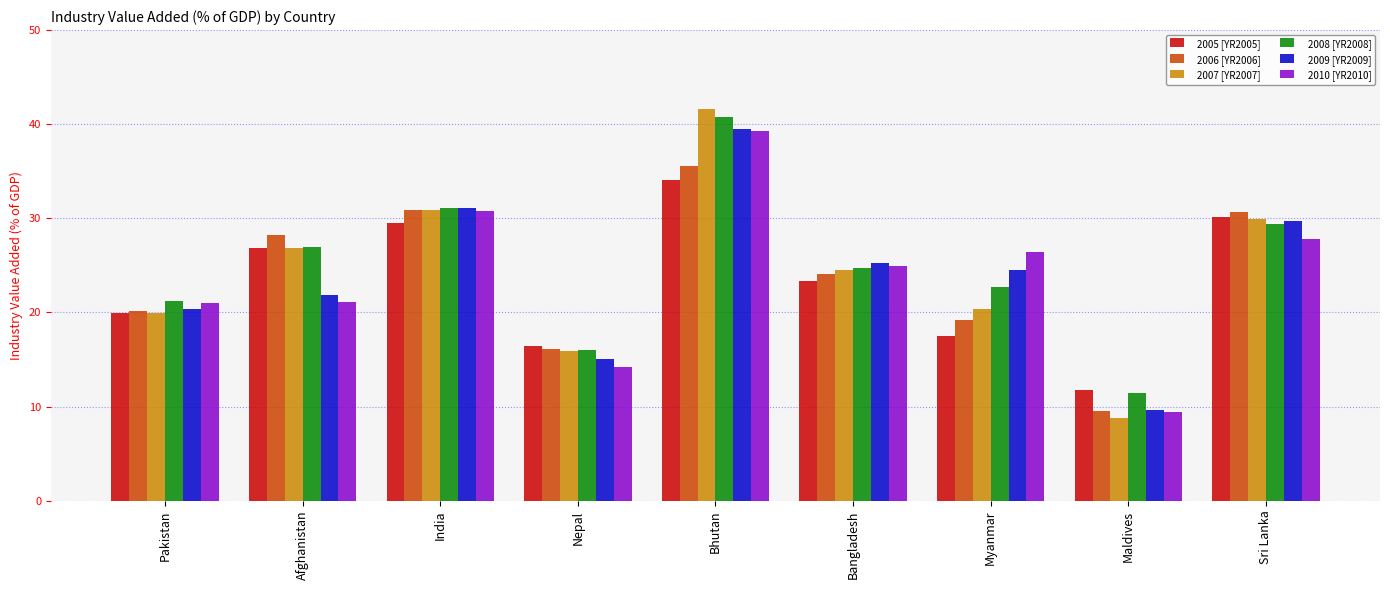

What is the maximum value shown in the chart?

41.6